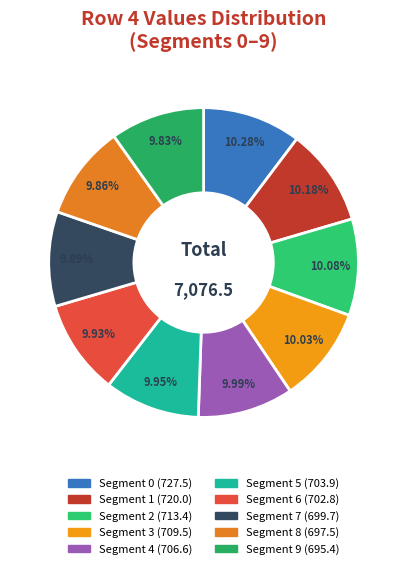

How many segments does this pie chart have?

10